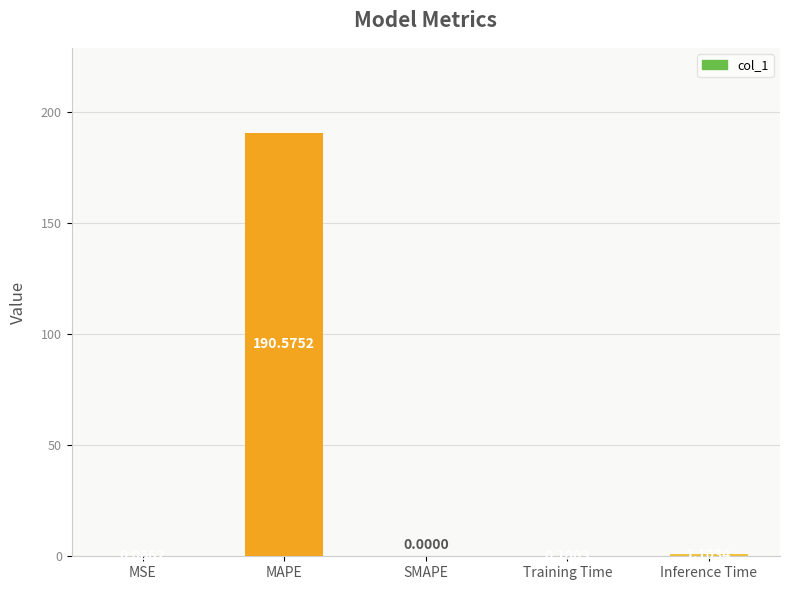

At which label is the value closest to 95?

Inference Time